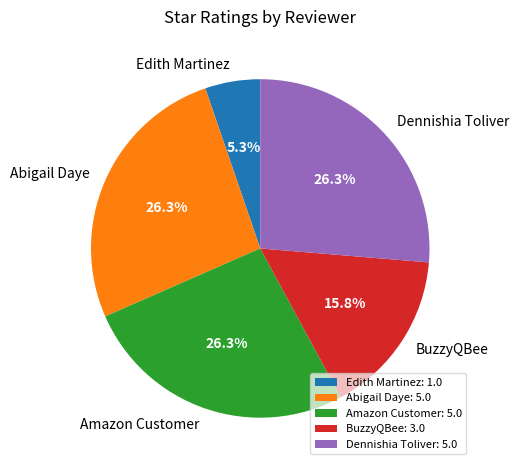

Combined, what portion of the pie is Dennishia Toliver and Abigail Daye?

52.6%